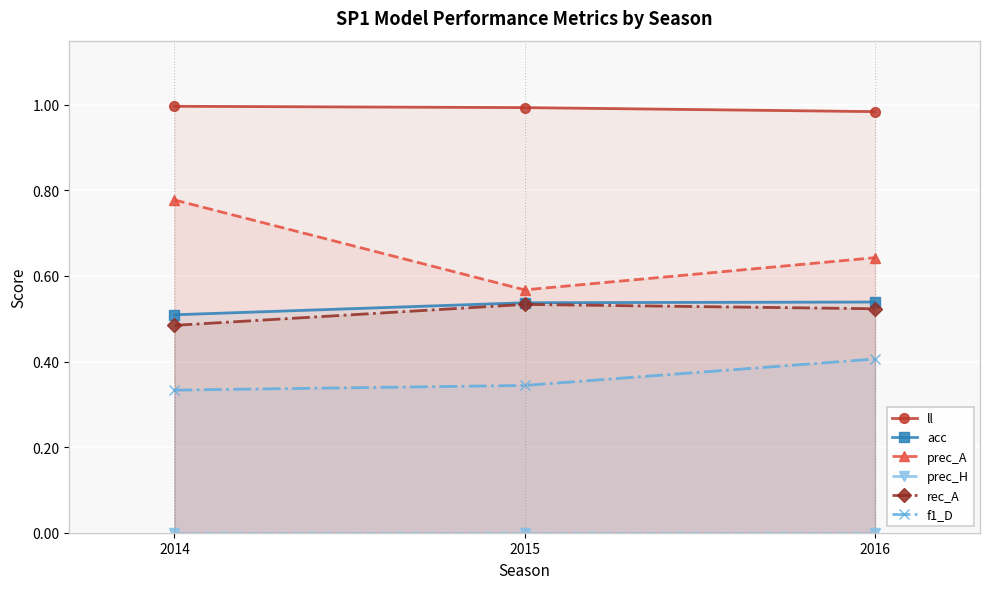

Between 2015 and 2016, which series saw the biggest shift?

prec_A